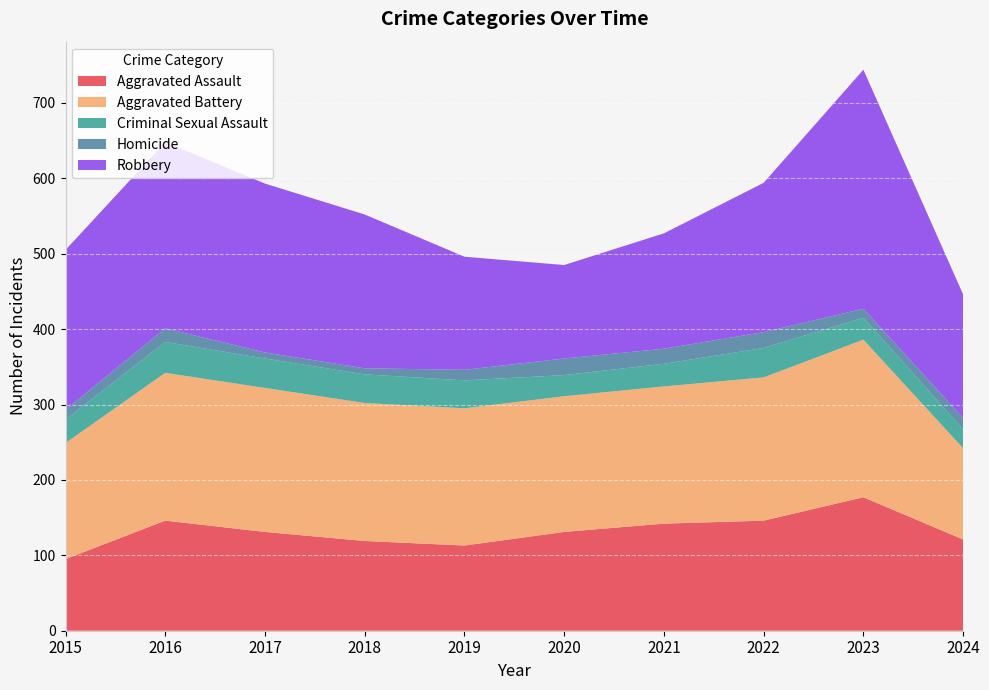

Reading left to right, transcribe all the data shown in this chart.

Aggravated Assault: 2015=95	2016=146	2017=131	2018=119	2019=113	2020=131	2021=142	2022=146	2023=177	2024=121
Aggravated Battery: 2015=154	2016=196	2017=191	2018=183	2019=182	2020=180	2021=182	2022=190	2023=209	2024=121
Criminal Sexual Assault: 2015=31	2016=41	2017=39	2018=38	2019=37	2020=28	2021=30	2022=39	2023=29	2024=25
Homicide: 2015=13	2016=18	2017=8	2018=8	2019=14	2020=22	2021=20	2022=21	2023=12	2024=15
Robbery: 2015=212	2016=247	2017=224	2018=204	2019=150	2020=124	2021=153	2022=198	2023=317	2024=164